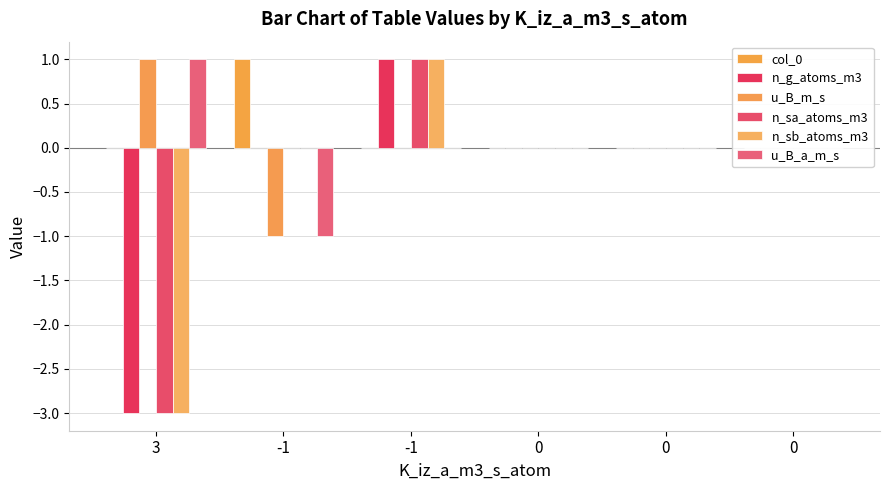

Where does the n_sa_atoms_m3 series first go above 0?

-1